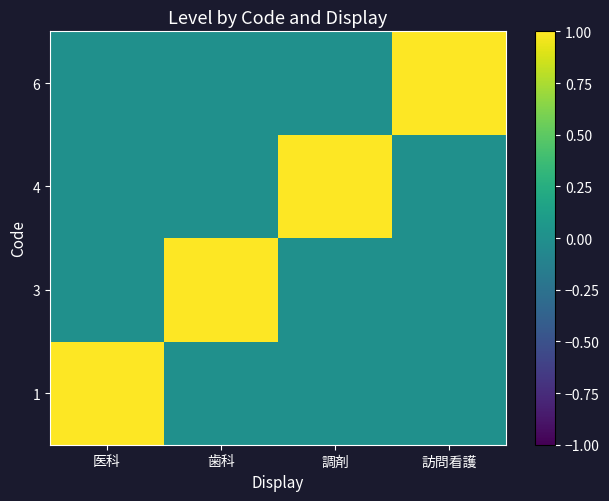

Reading right to left, list all the values displayed in this chart.

1: 訪問看護=0	調剤=0	歯科=0	医科=1
3: 訪問看護=0	調剤=0	歯科=1	医科=0
4: 訪問看護=0	調剤=1	歯科=0	医科=0
6: 訪問看護=1	調剤=0	歯科=0	医科=0